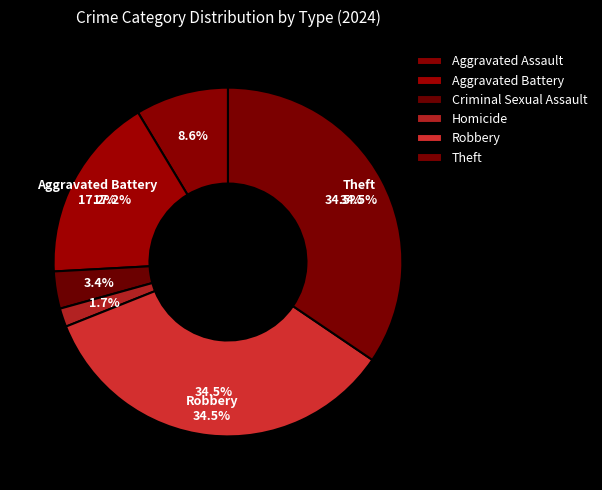

What percentage is the Aggravated Assault slice, to the nearest percent?

9%